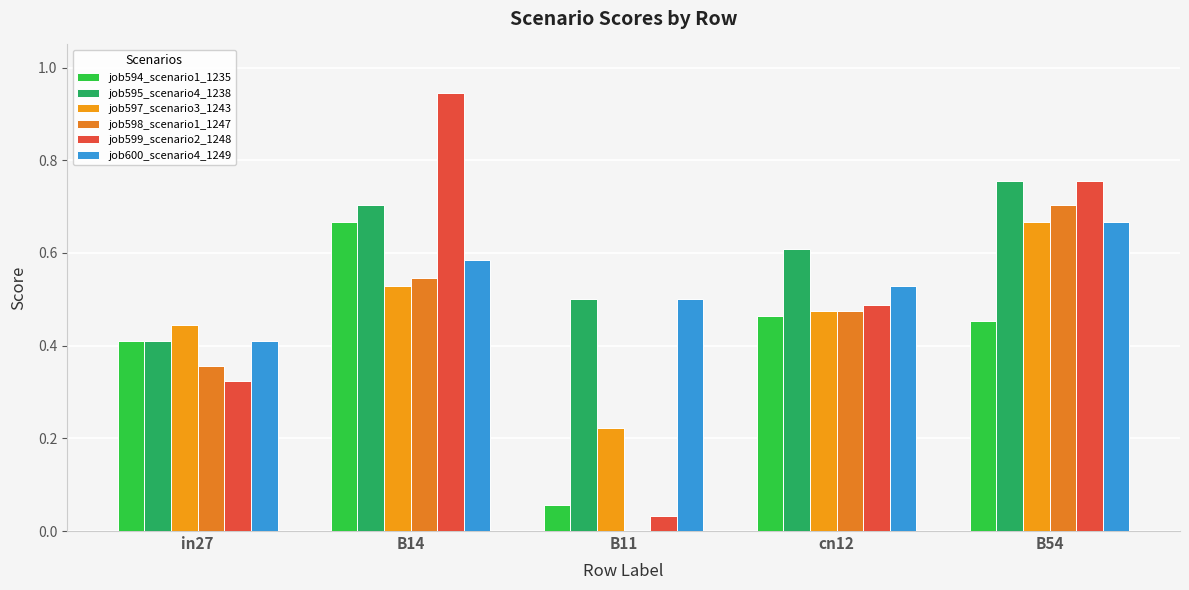

What are all the series names shown in the legend?

job594_scenario1_1235, job595_scenario4_1238, job597_scenario3_1243, job598_scenario1_1247, job599_scenario2_1248, job600_scenario4_1249